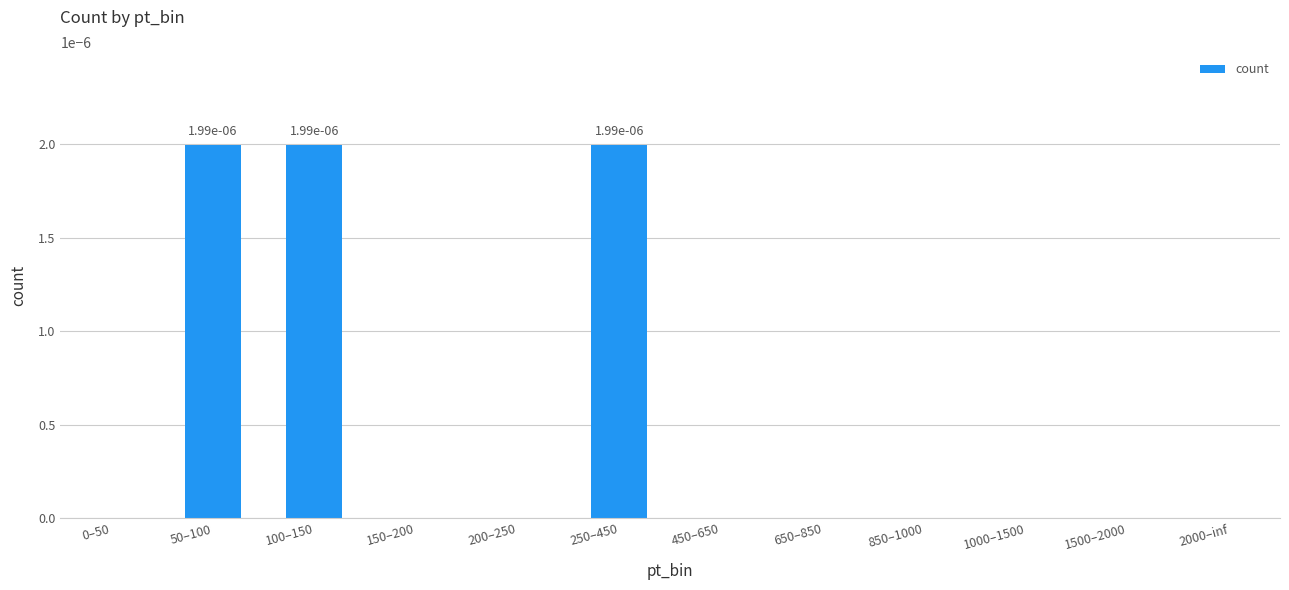

True or false: the data shows 0.0 at 100–150.

True